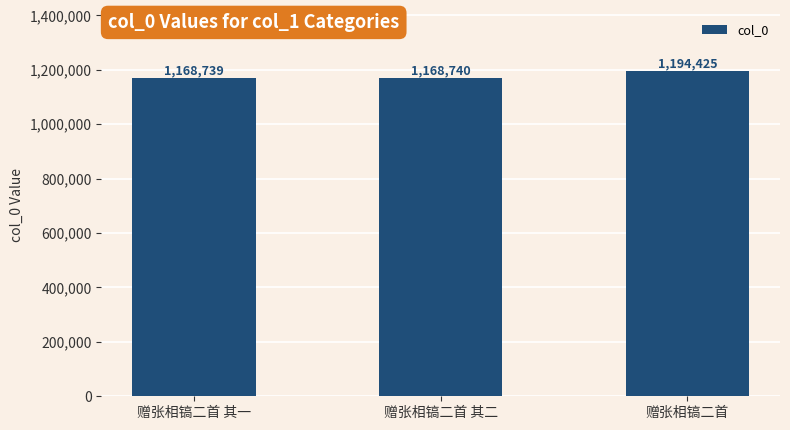

Is it true that the value at 赠张相镐二首 其二 is 639898?

False